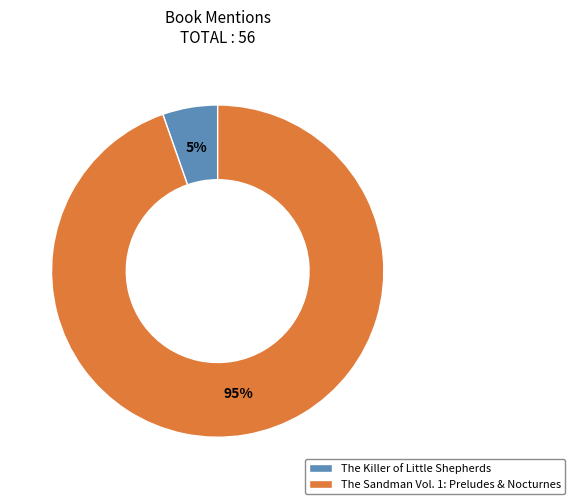

To the nearest percent, what portion does The Killer of Little Shepherds represent?

5%